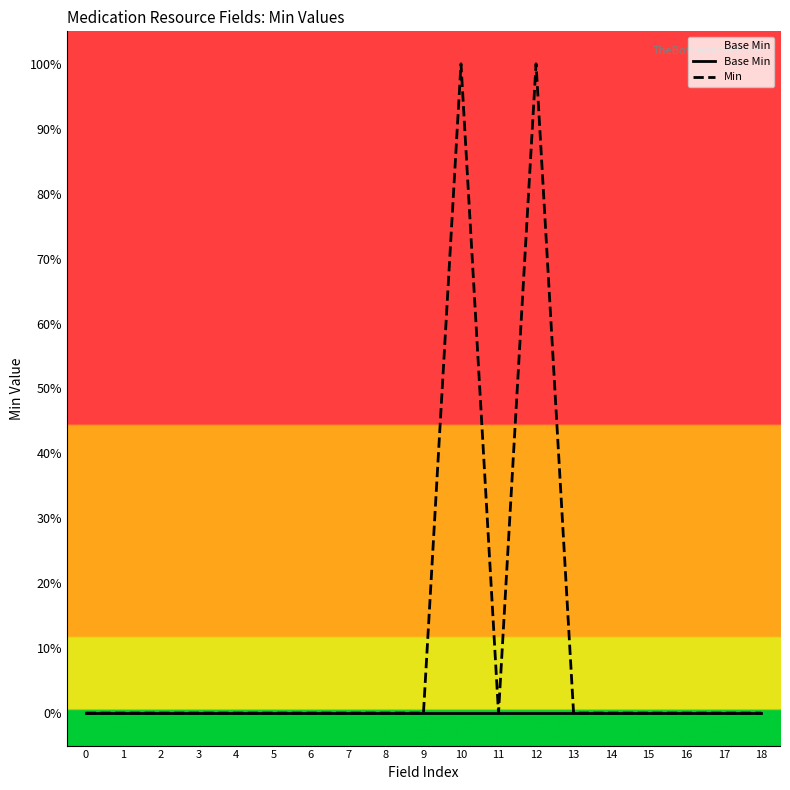

At how many categories does at least one series exceed 0?

2